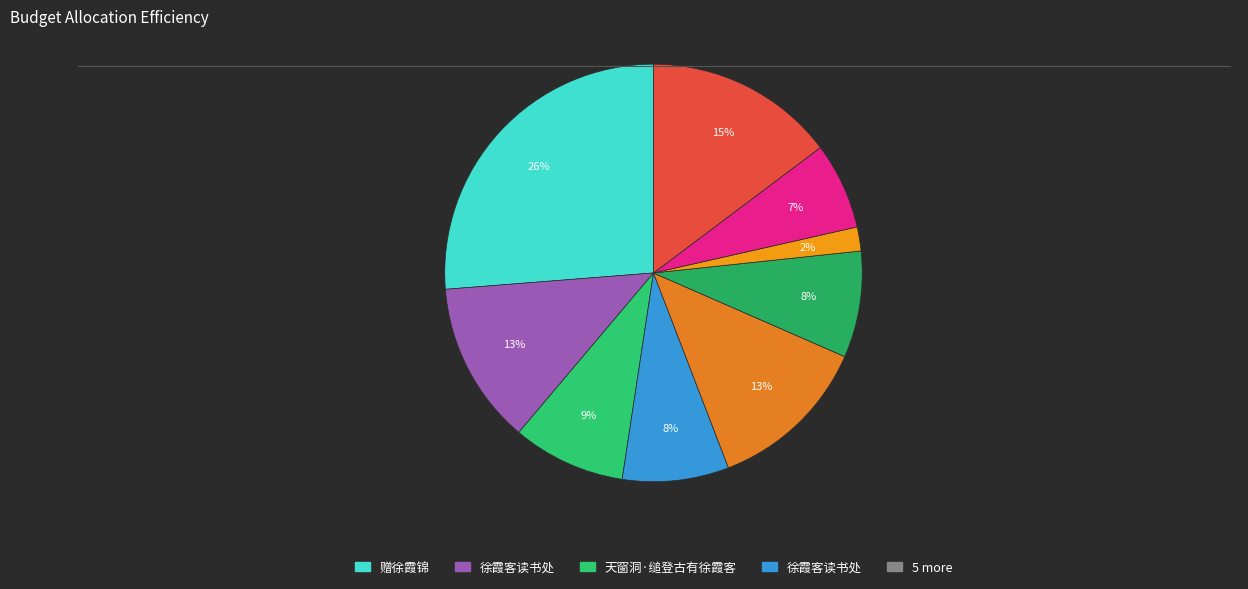

Count the number of slices in the pie.

9